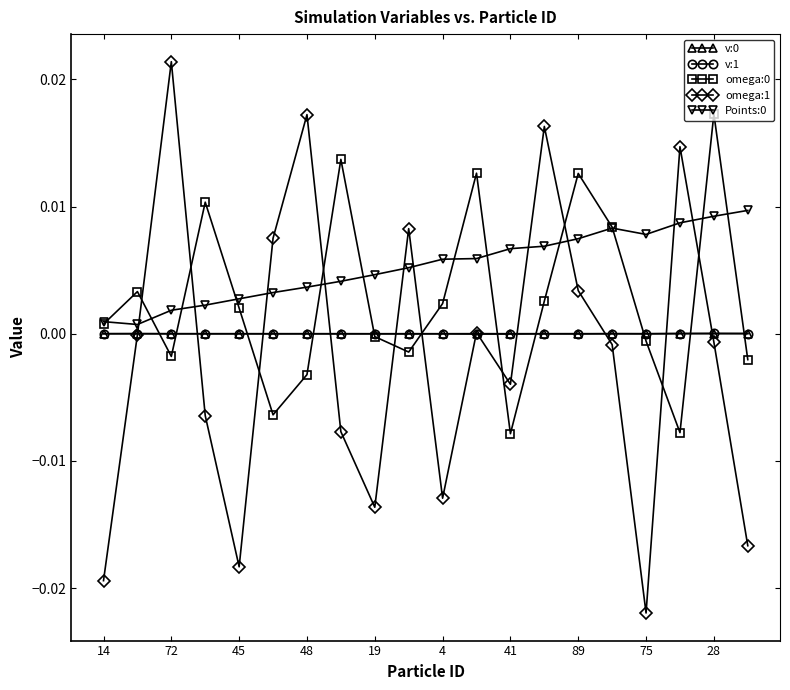

Which series has the widest spread of values?

omega:1